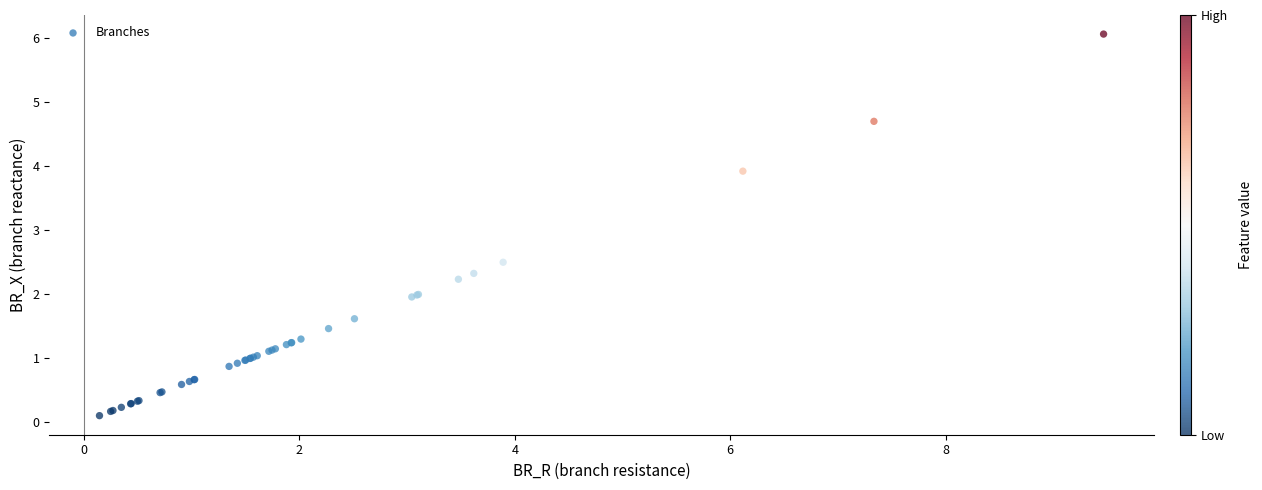

What Y value in the scatter plot is closest to 3?

2.5